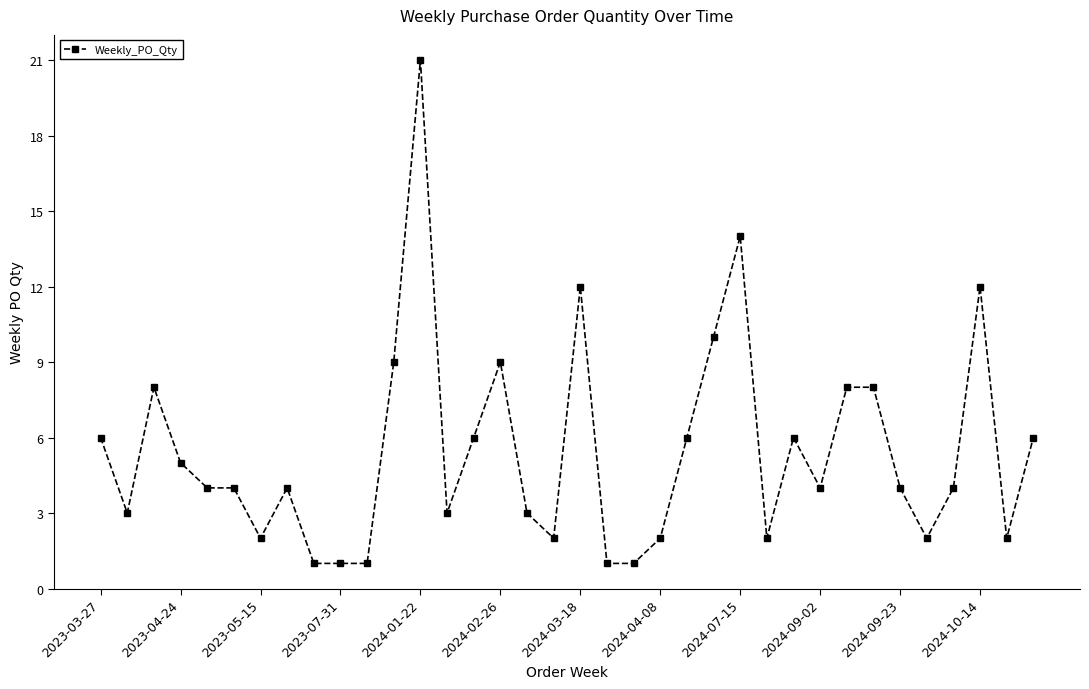

What is the greatest value displayed?

21